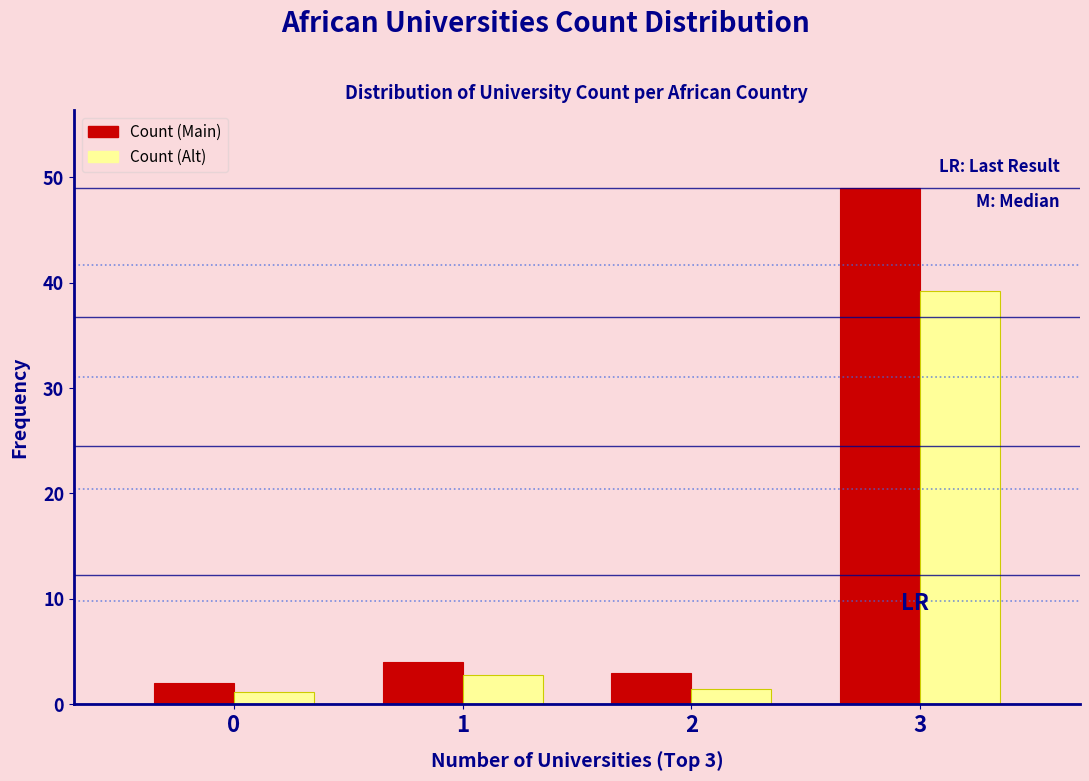

Reading left to right, transcribe all the data shown in this chart.

Count (Main): 2.0	4.0	3.0	49.0
Count (Alt): 1.2	2.8	1.5	39.2